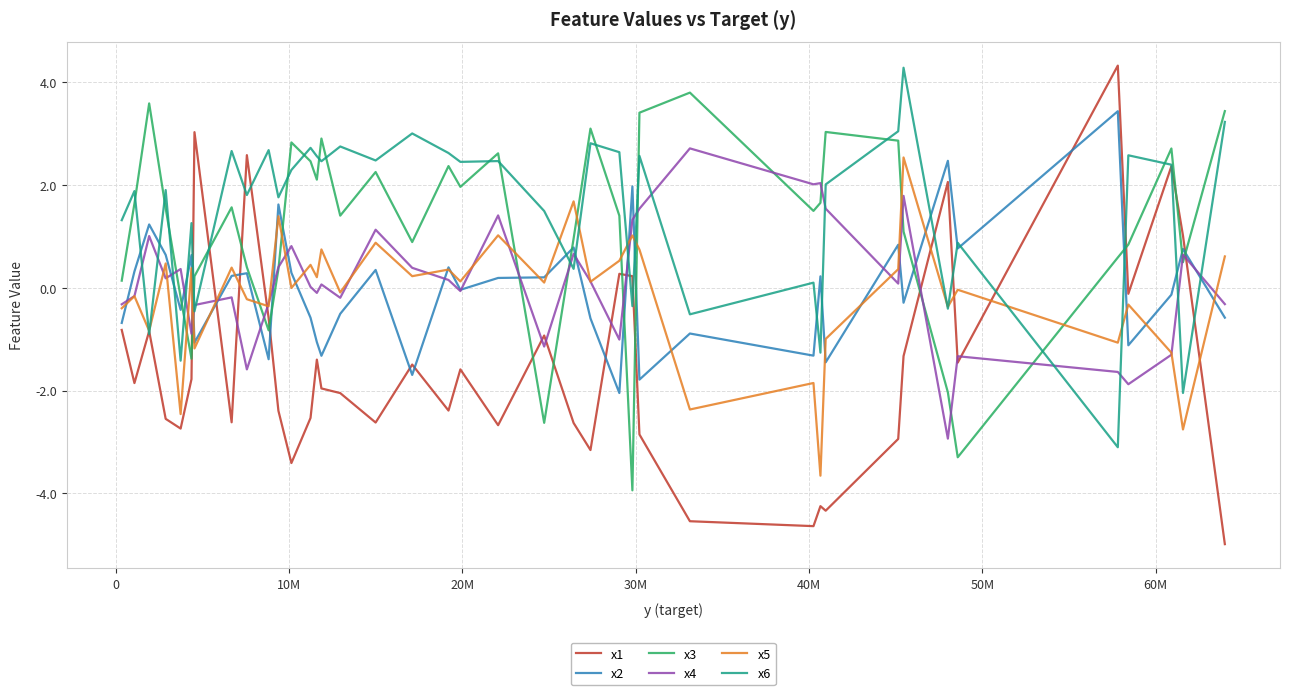

Which series has the largest range (max minus min)?

x1